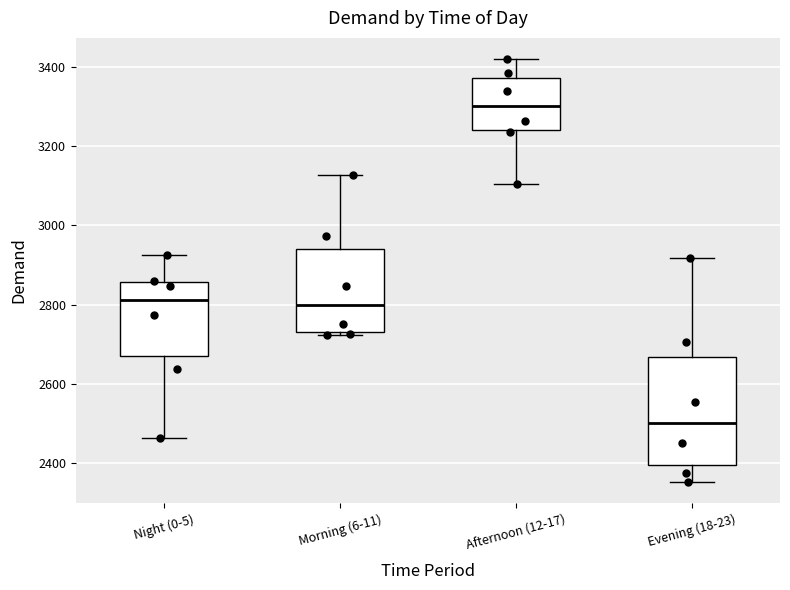

Where is the upper edge of the box for Morning (6-11) on the y-axis? The values are not printed on the chart, so give them approximately, as read against the axis.

2940